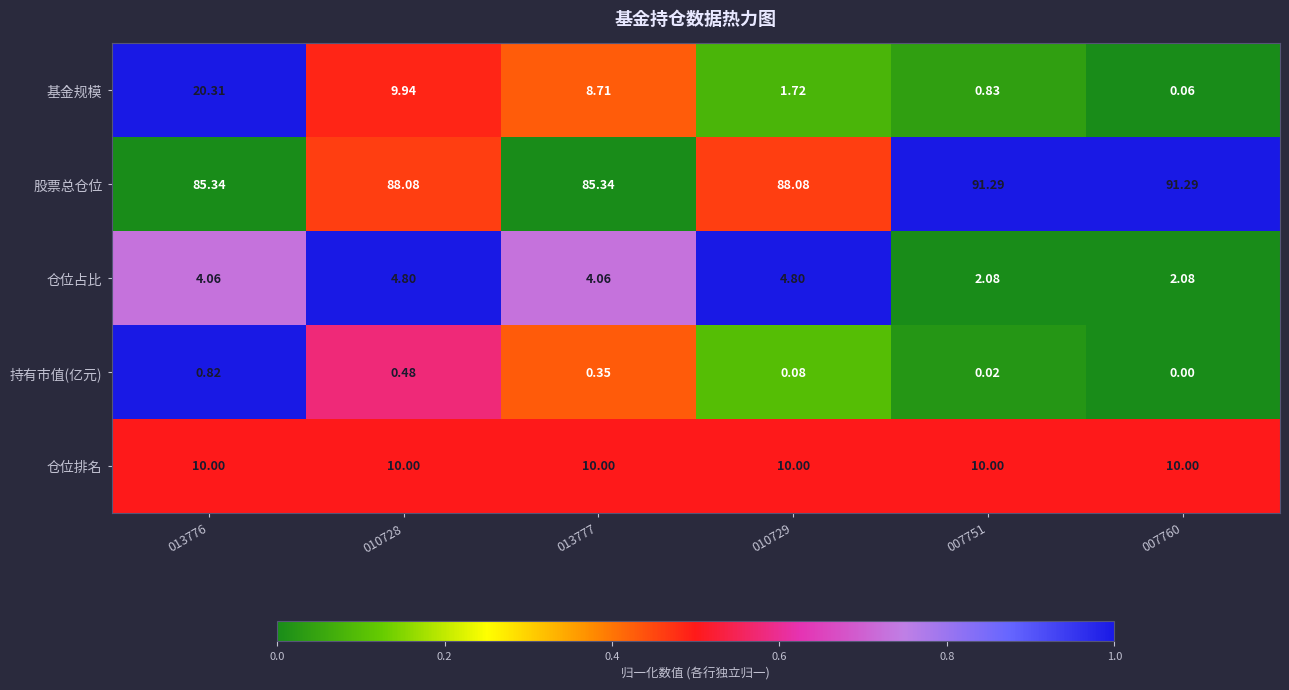

At 013776, list the series in order from largest to smallest.

股票总仓位, 基金规模, 仓位排名, 仓位占比, 持有市值(亿元)